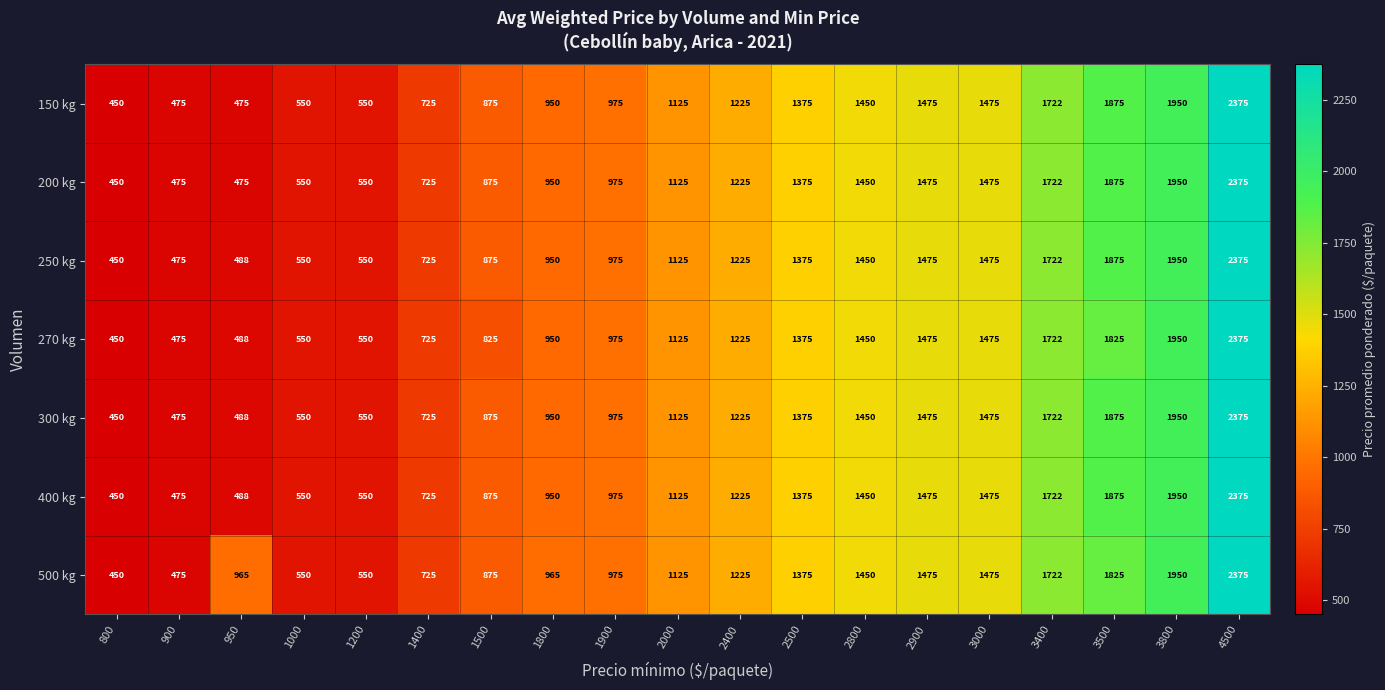

What is the approximate value of 400 kg at 1200, to the nearest 100?

600